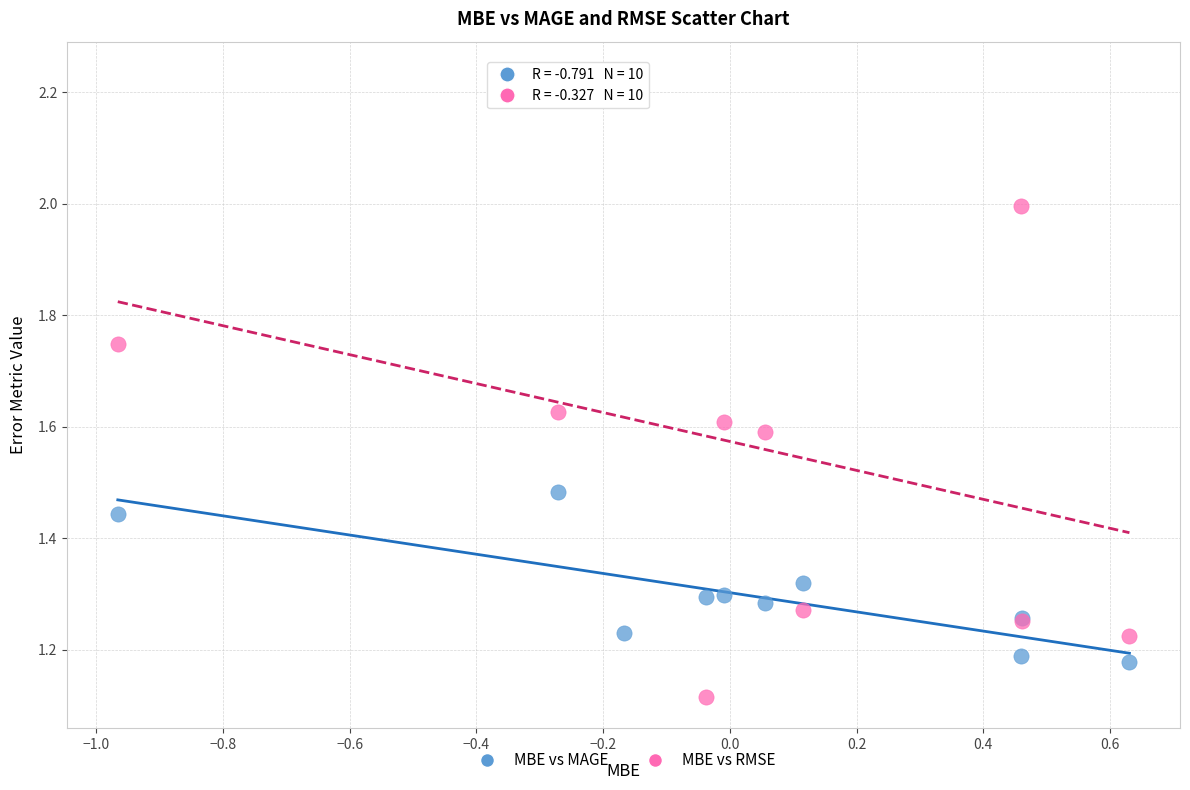

Which series has the largest Y range (max minus min)?

MBE vs RMSE